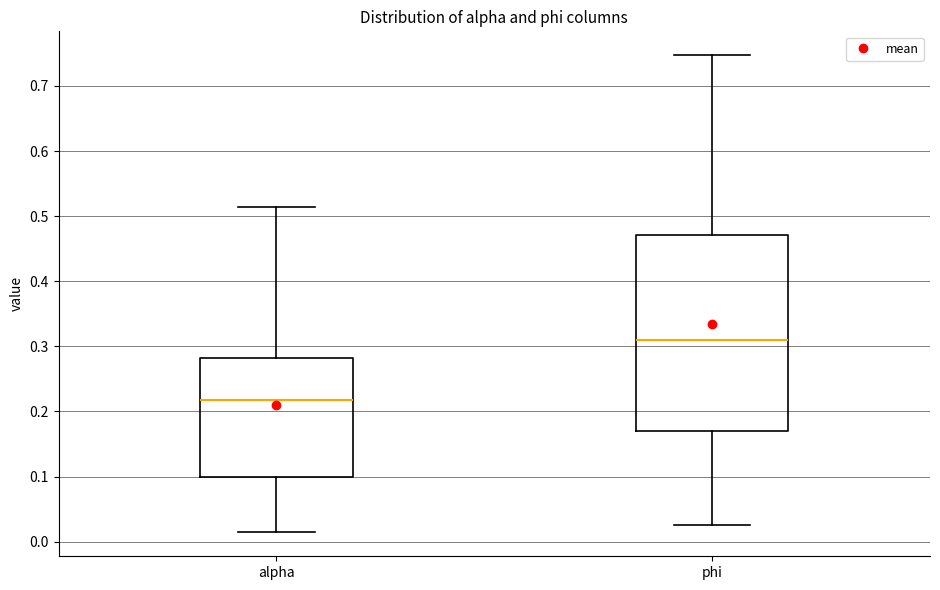

Which box has the highest median line?

phi